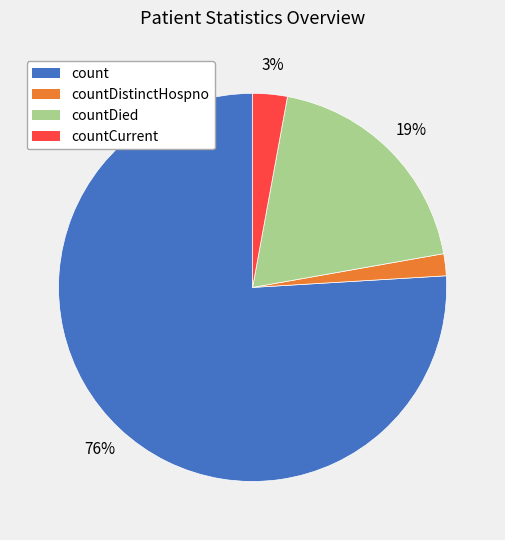

Rank the categories by value from lowest to highest.

countDistinctHospno, countCurrent, countDied, count